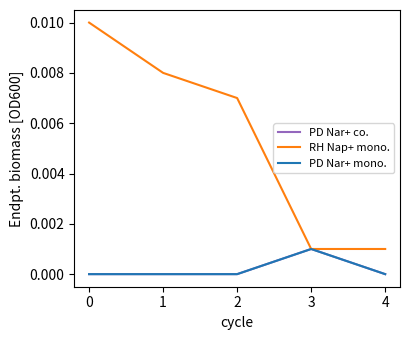

How many lines are shown in the chart?

3